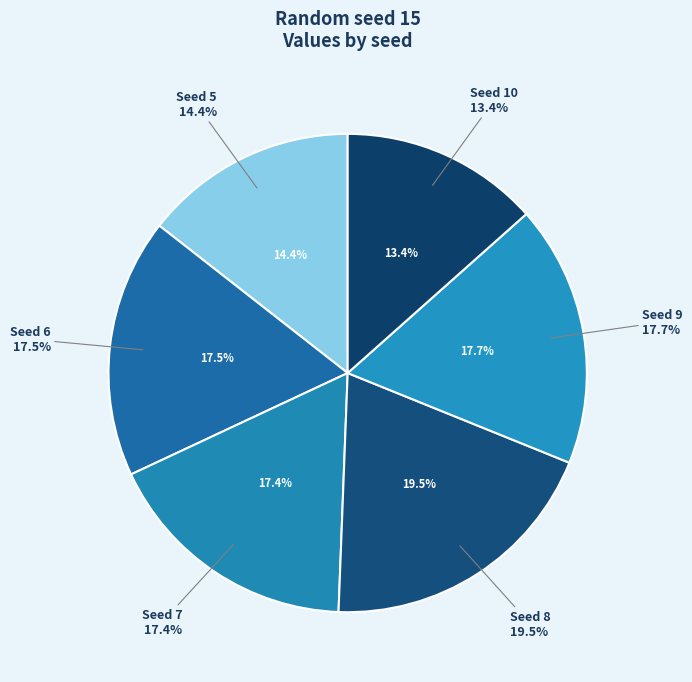

Rank the categories by value from lowest to highest.

10, 5, 7, 6, 9, 8